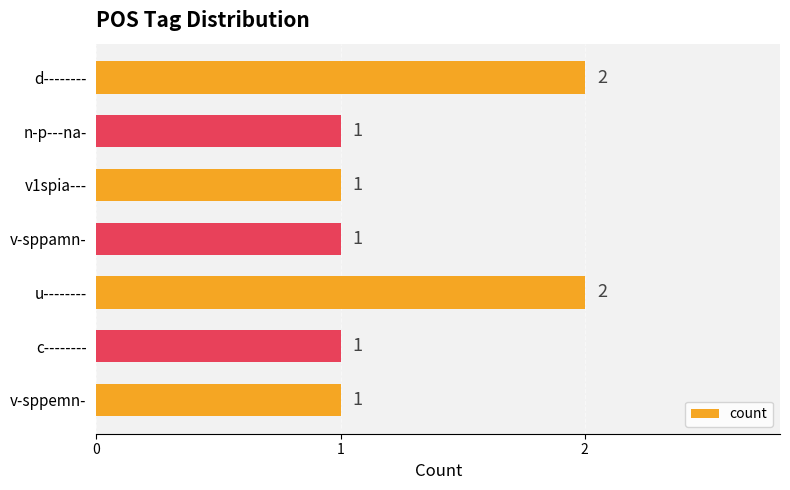

Is it true that the value at v1spia--- is 1?

True